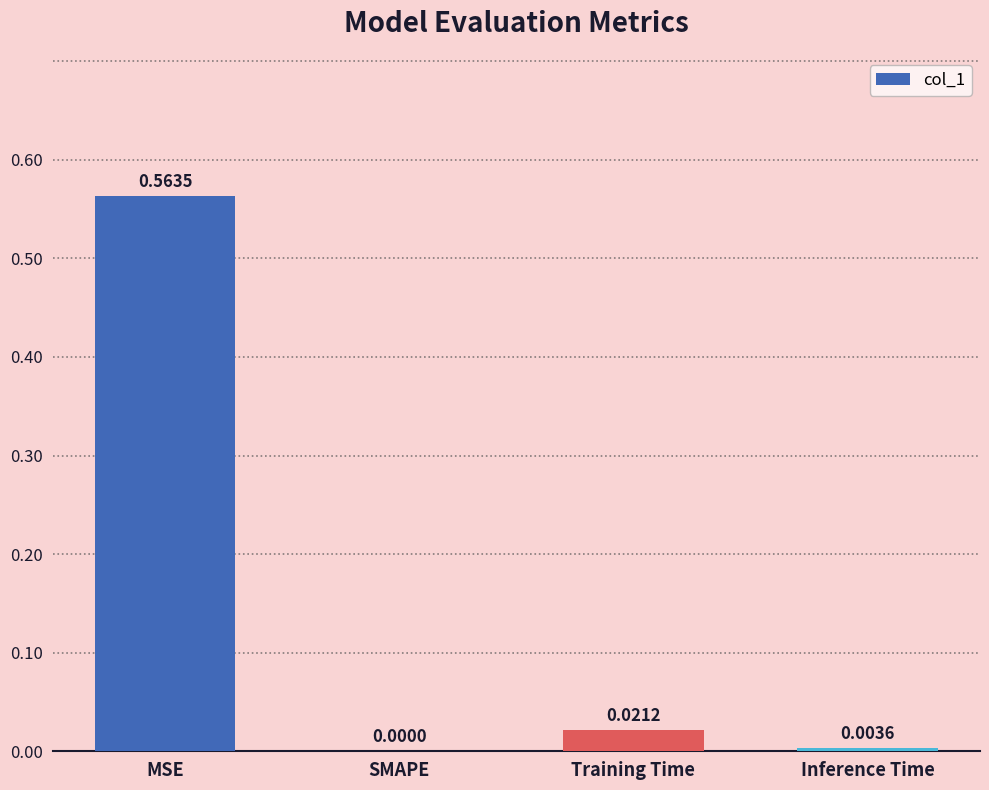

At which label is the value closest to 0?

SMAPE